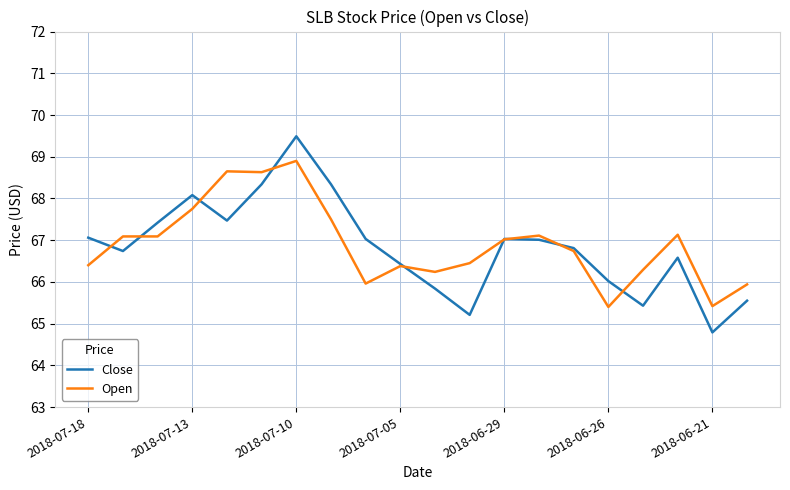

Which series has the largest range (max minus min)?

Close